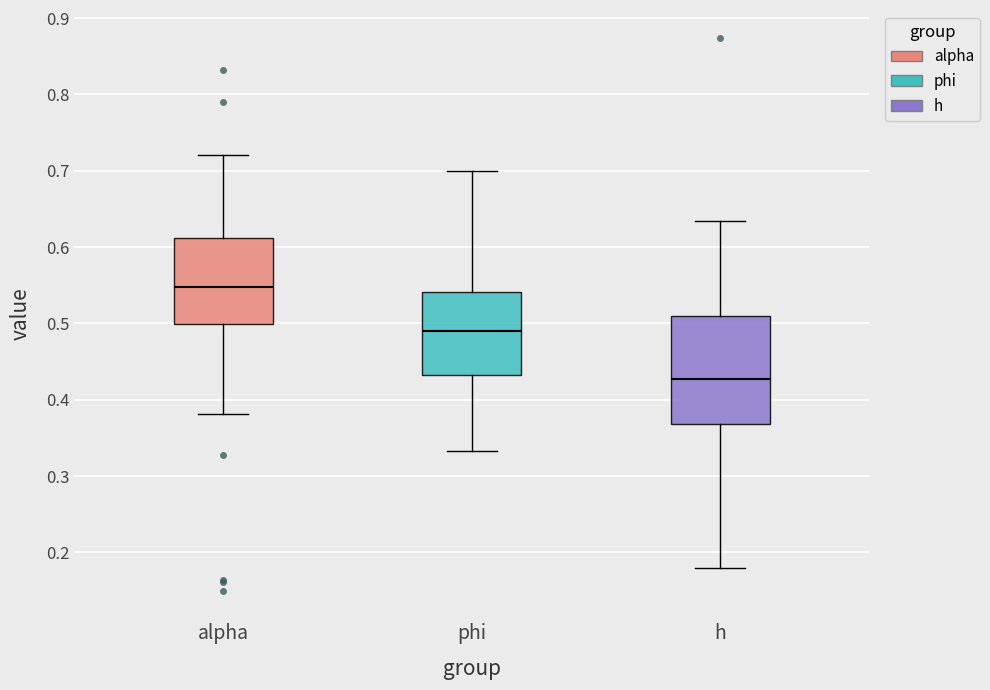

Reading left to right, read every box against the y-axis: the position of its median line, the range the box covers, and the ends of its whiskers. The values are not printed on the chart, so give them approximately, as read against the axis.

alpha: median 0.55, box 0.50 to 0.61, whiskers 0.38 to 0.72
phi: median 0.49, box 0.43 to 0.54, whiskers 0.33 to 0.70
h: median 0.43, box 0.37 to 0.51, whiskers 0.18 to 0.63